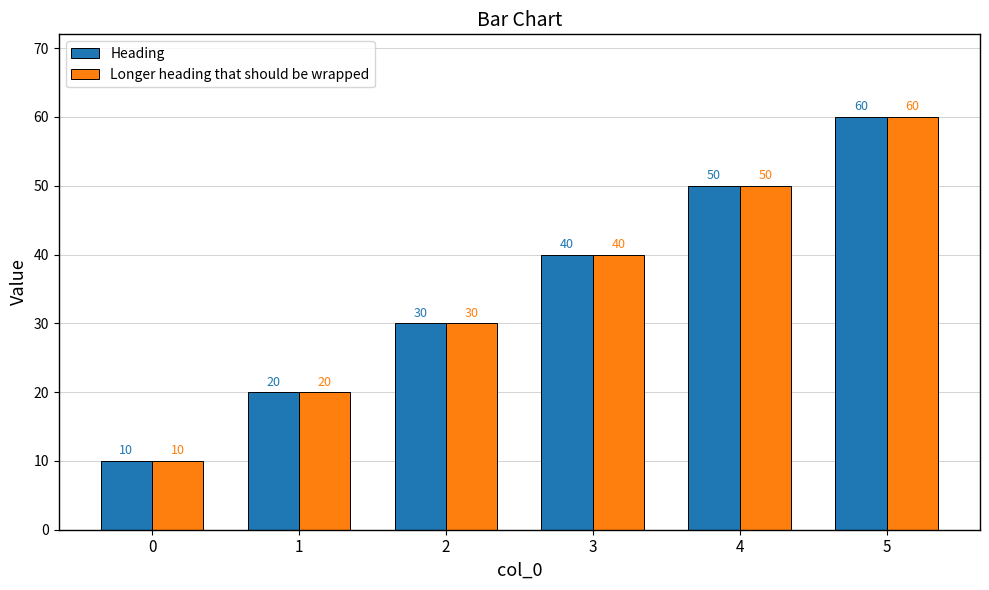

How many categories are shown in the chart?

6